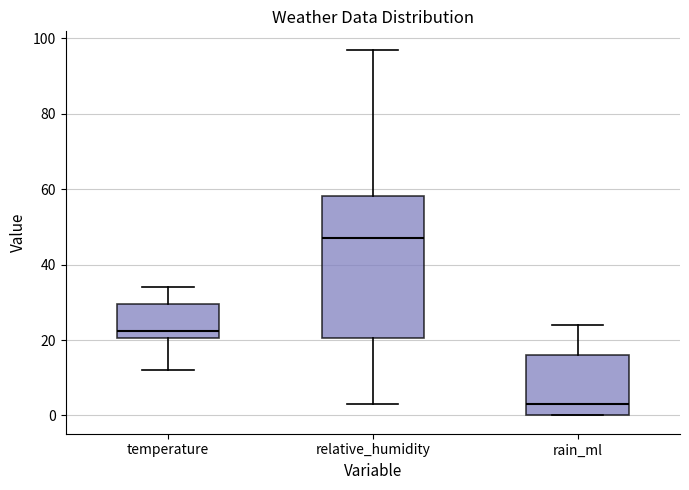

Where does the median line of the box for rain_ml sit on the y-axis? The values are not printed on the chart, so give them approximately, as read against the axis.

4